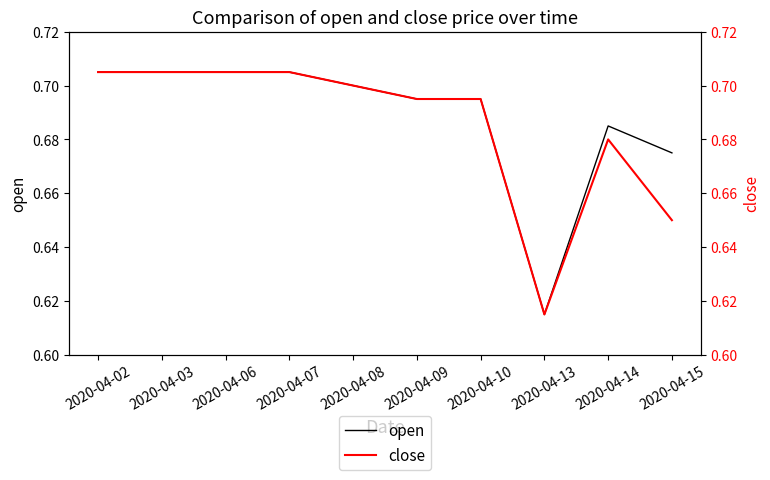

At which category does open reach its first local valley?

2020-04-13